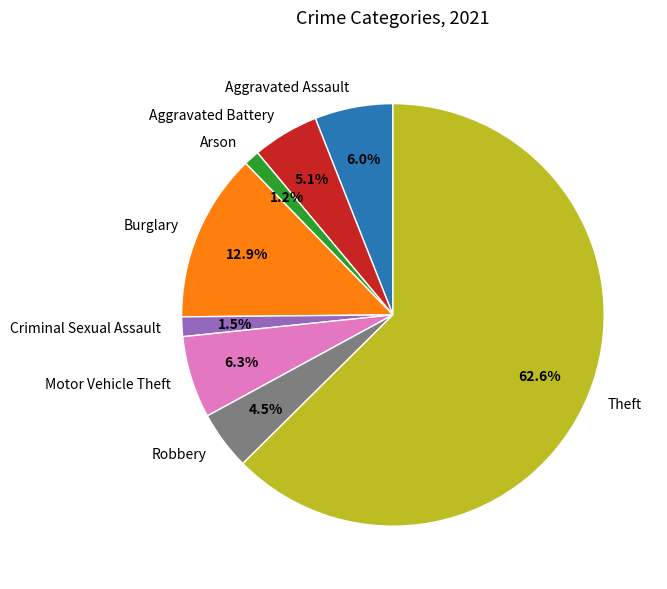

Which has a higher value, Theft or Robbery?

Theft